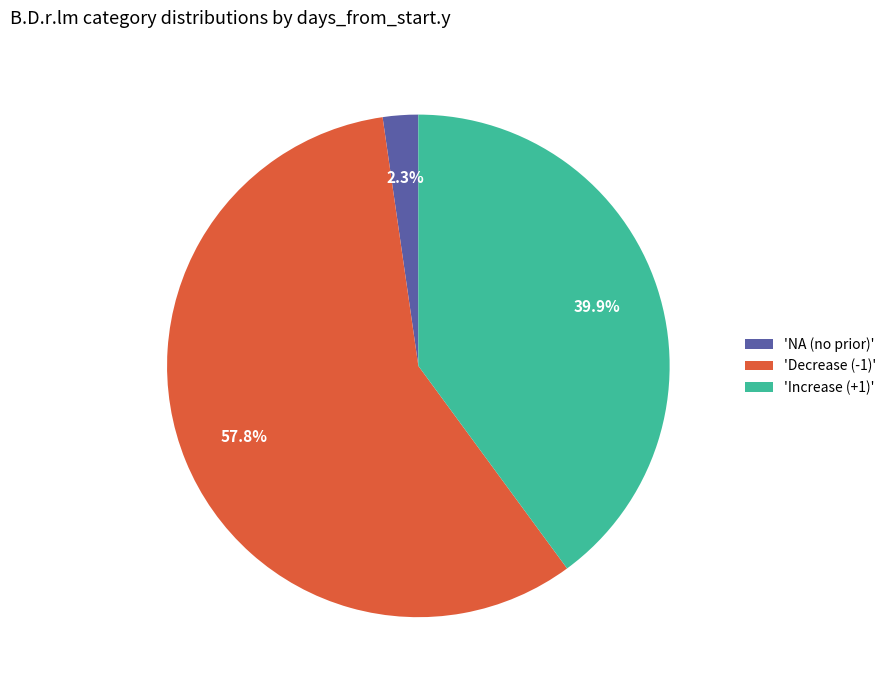

Which has a higher value, 'NA (no prior)' or 'Decrease (-1)'?

'Decrease (-1)'